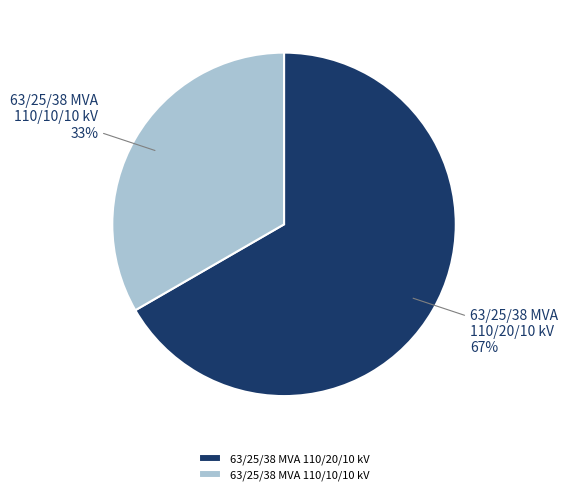

Rank the categories by value from highest to lowest.

63/25/38 MVA 110/20/10 kV, 63/25/38 MVA 110/10/10 kV